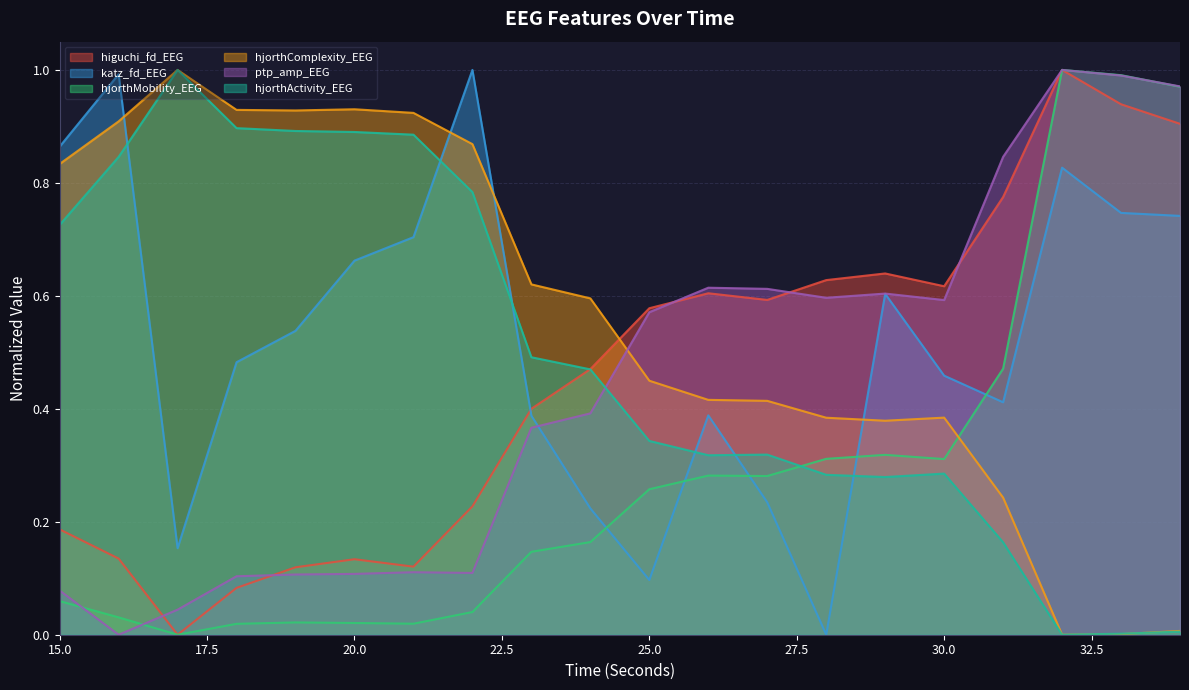

Does the chart have visible grid lines?

Yes